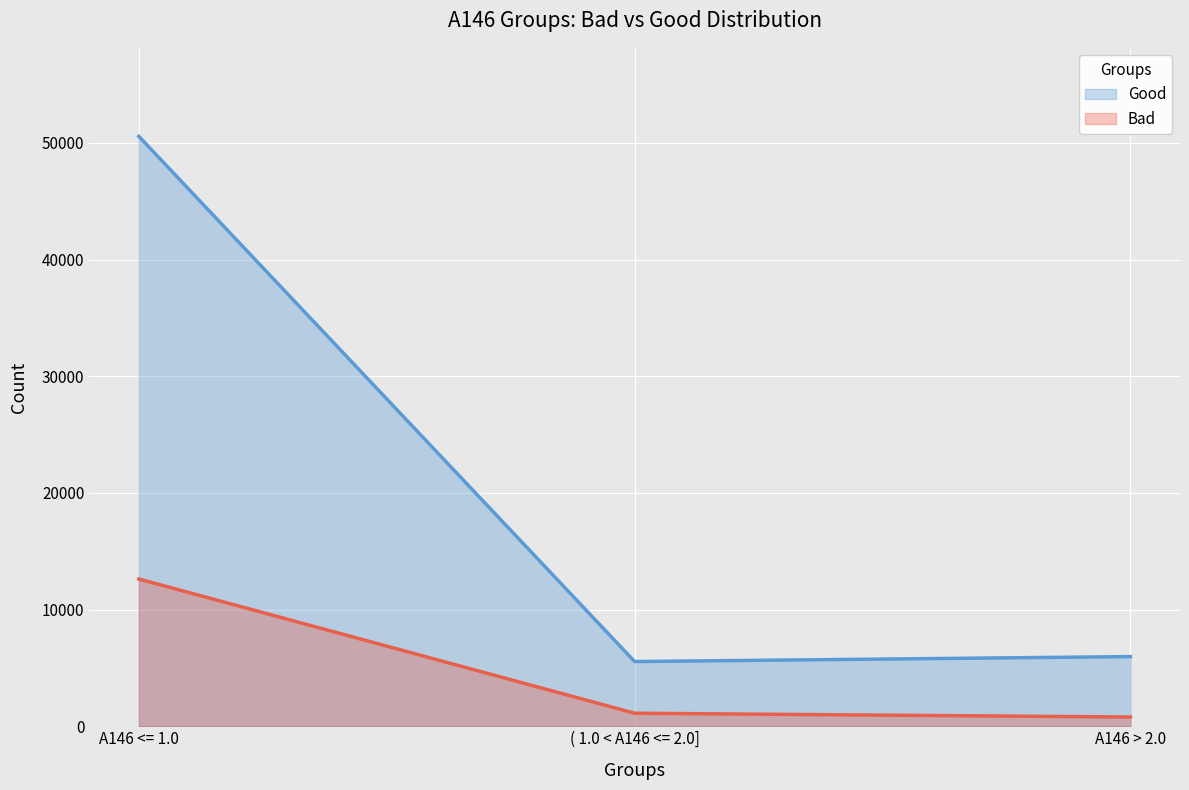

How many series are shown in this chart?

2